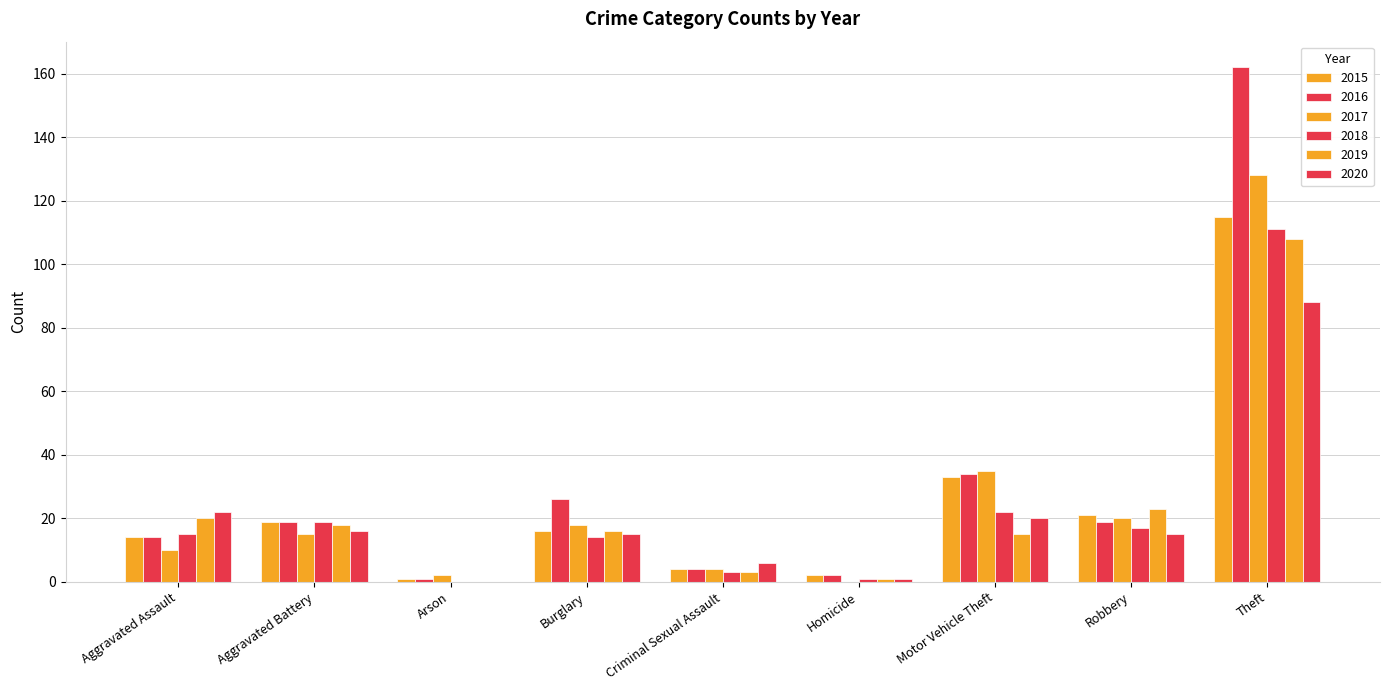

Are the bars grouped side by side (vs. stacked)?

Yes